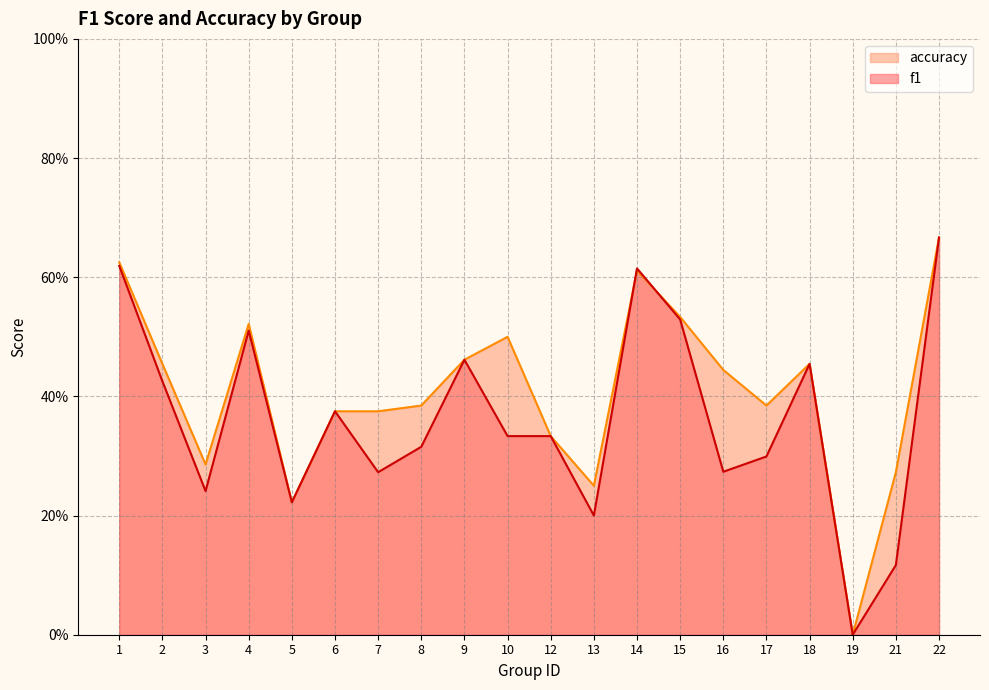

What are all the series names shown in the legend?

accuracy, f1